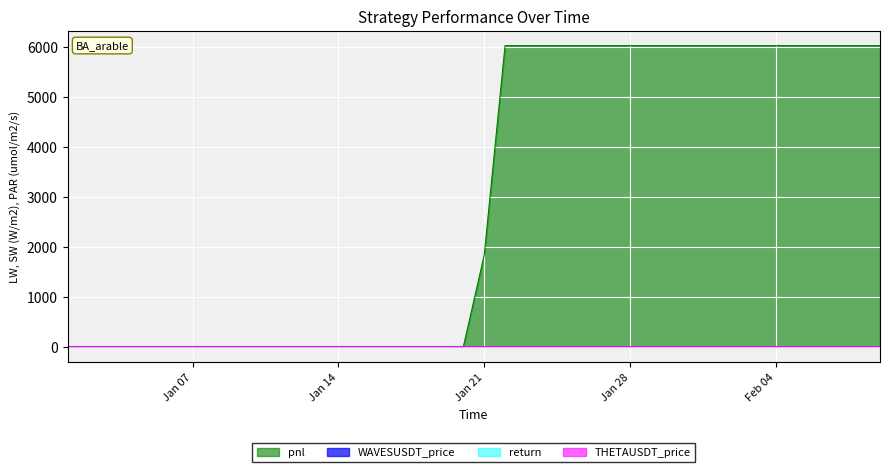

Which series has the largest total across all categories?

pnl